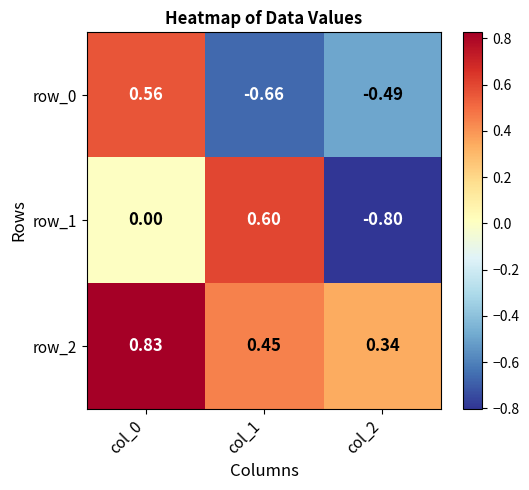

Which category has the lowest value across all series?

col_2